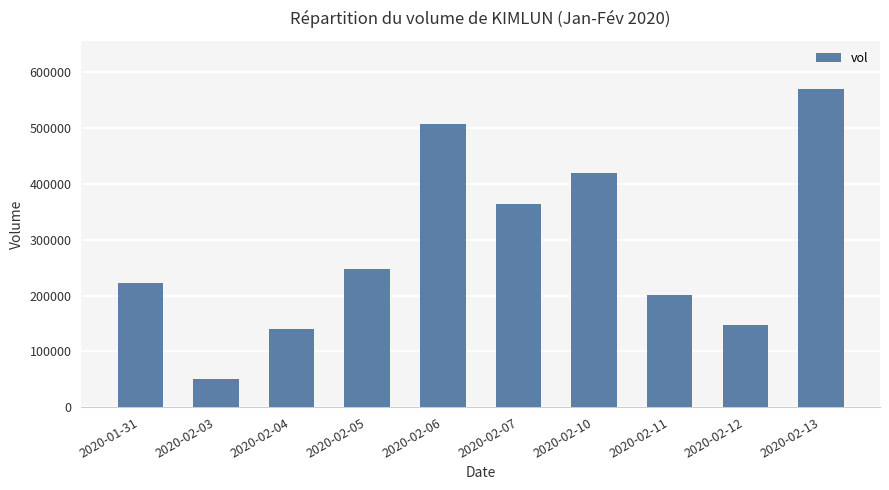

Where is the data nearest to the value 310600?

2020-02-07